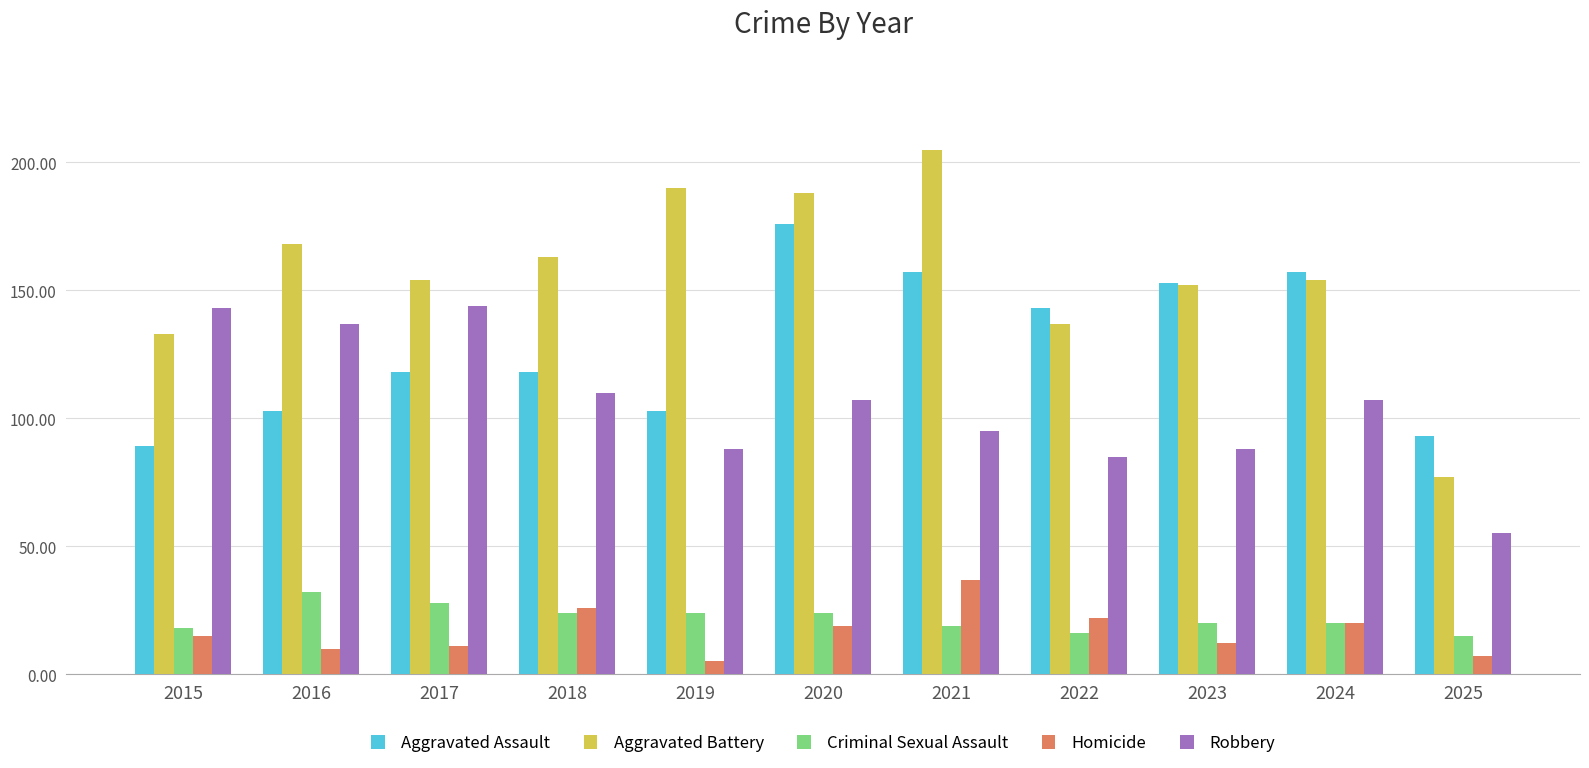

Are the bars grouped side by side (vs. stacked)?

Yes